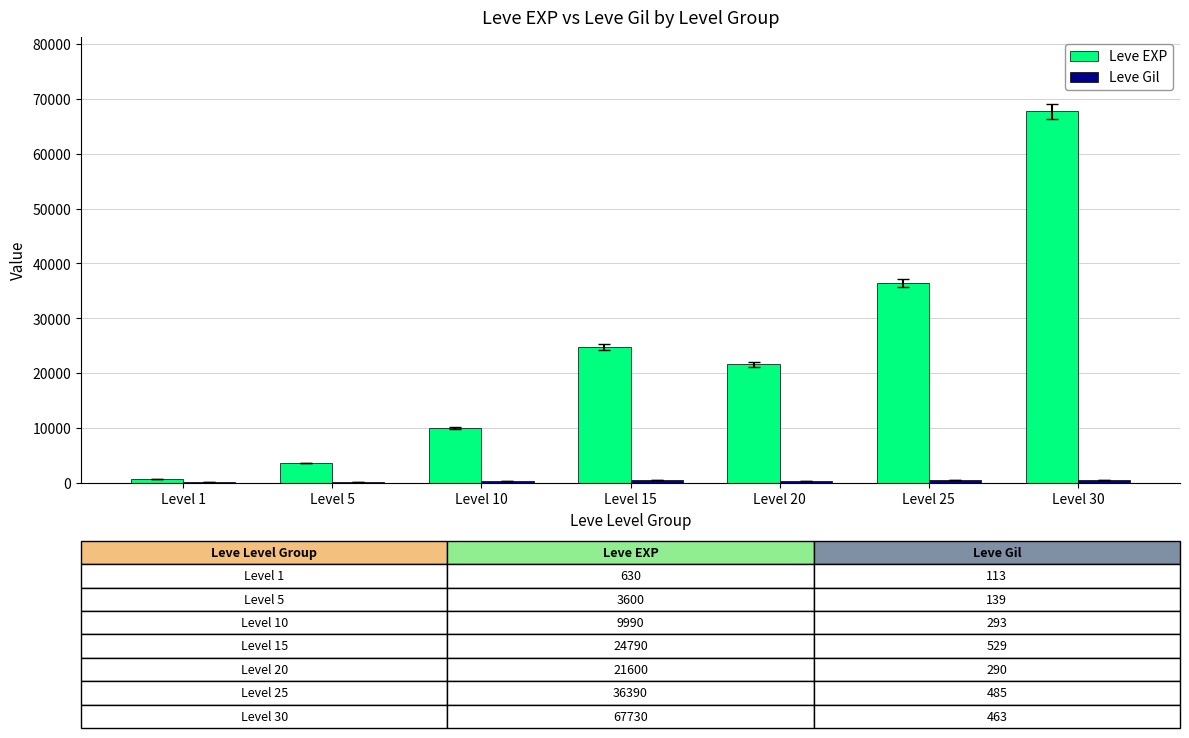

At which label is Leve EXP closest to 34180?

Level 25